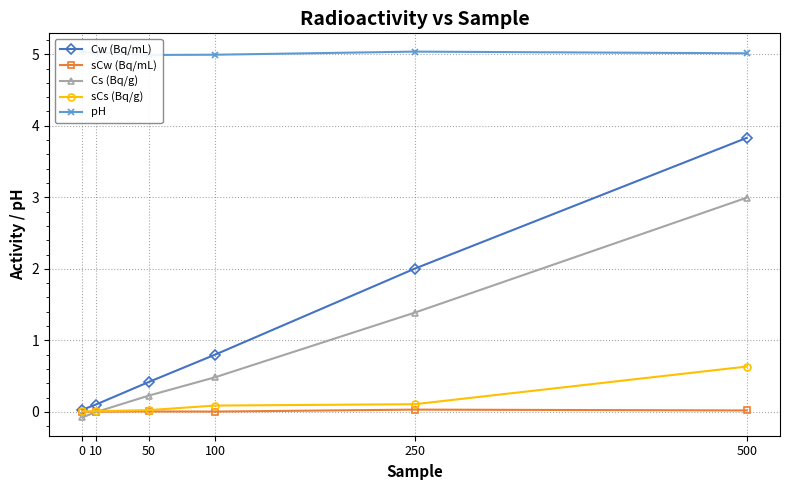

What are all the series names shown in the legend?

Cw (Bq/mL), sCw (Bq/mL), Cs (Bq/g), sCs (Bq/g), pH